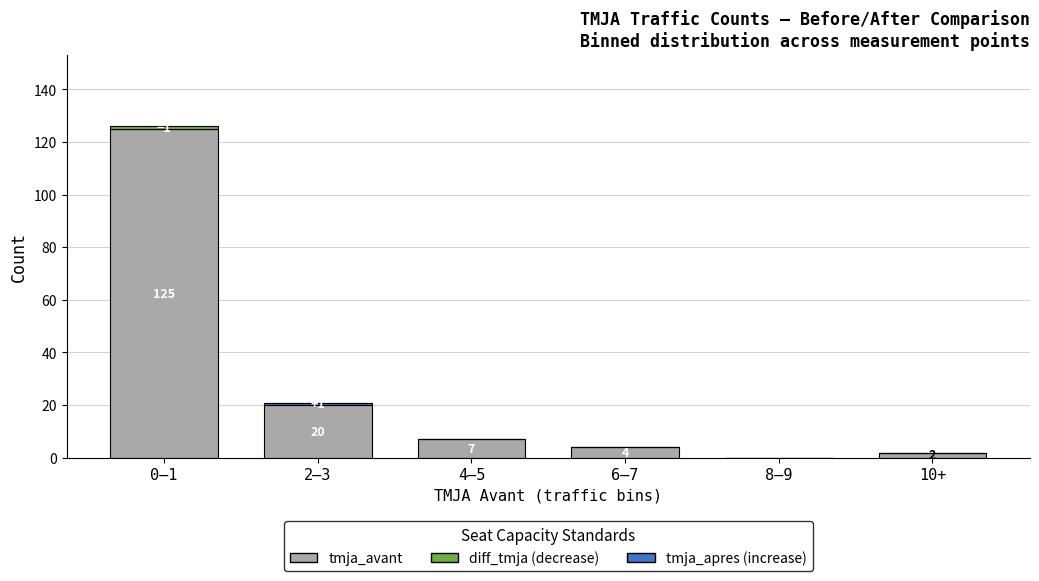

Which category has the highest value in the tmja_avant series?

0–1